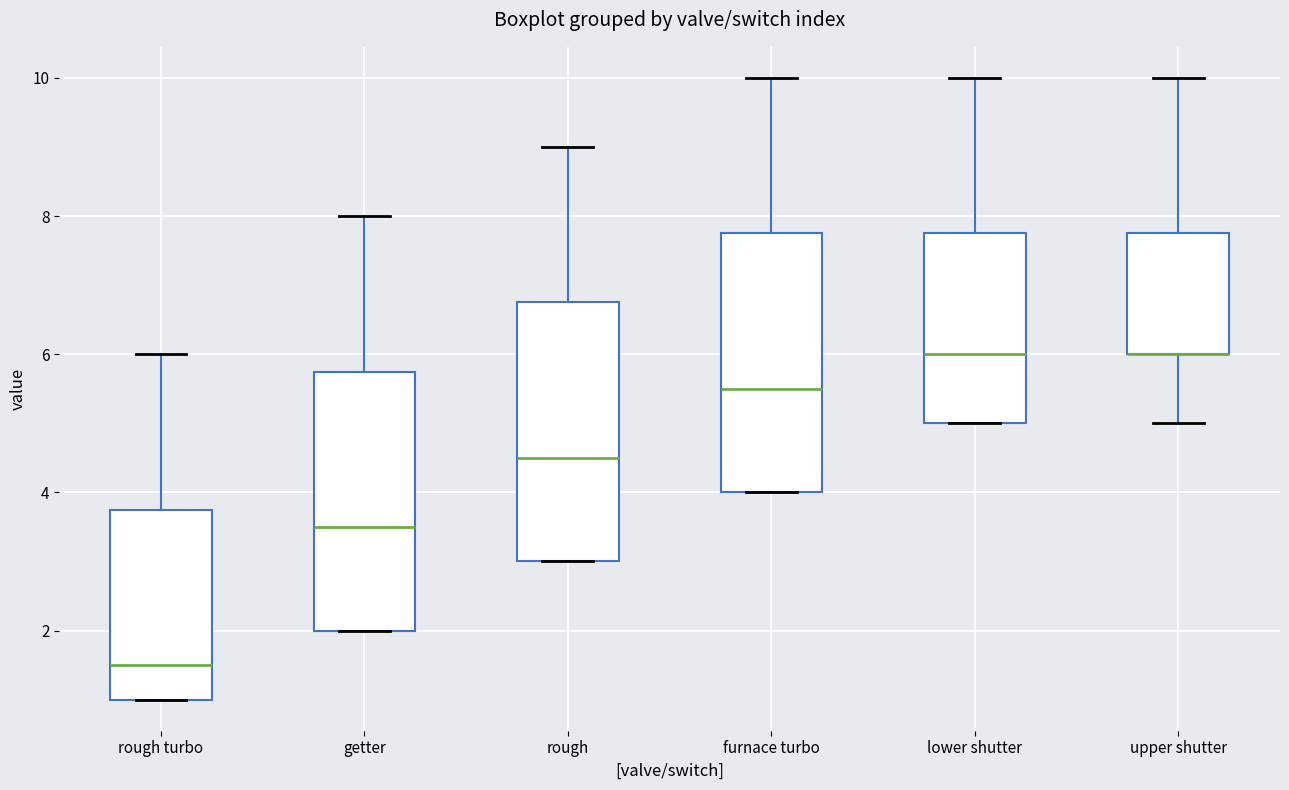

Reading left to right, transcribe this box plot: for each box, give where its median line is, the range the box spans, and where its two whiskers end, as read against the y-axis. The values are not printed on the chart, so give them approximately, as read against the axis.

rough turbo: median 1.6, box 1.0 to 3.8, whiskers 1.0 to 6.0
getter: median 3.6, box 2.0 to 5.8, whiskers 2.0 to 8.0
rough: median 4.6, box 3.0 to 6.8, whiskers 3.0 to 9.0
furnace turbo: median 5.6, box 4.0 to 7.8, whiskers 4.0 to 10.0
lower shutter: median 6.0, box 5.0 to 7.8, whiskers 5.0 to 10.0
upper shutter: median 6.0 (drawn on the box's lower edge), box 6.0 to 7.8, whiskers 5.0 to 10.0